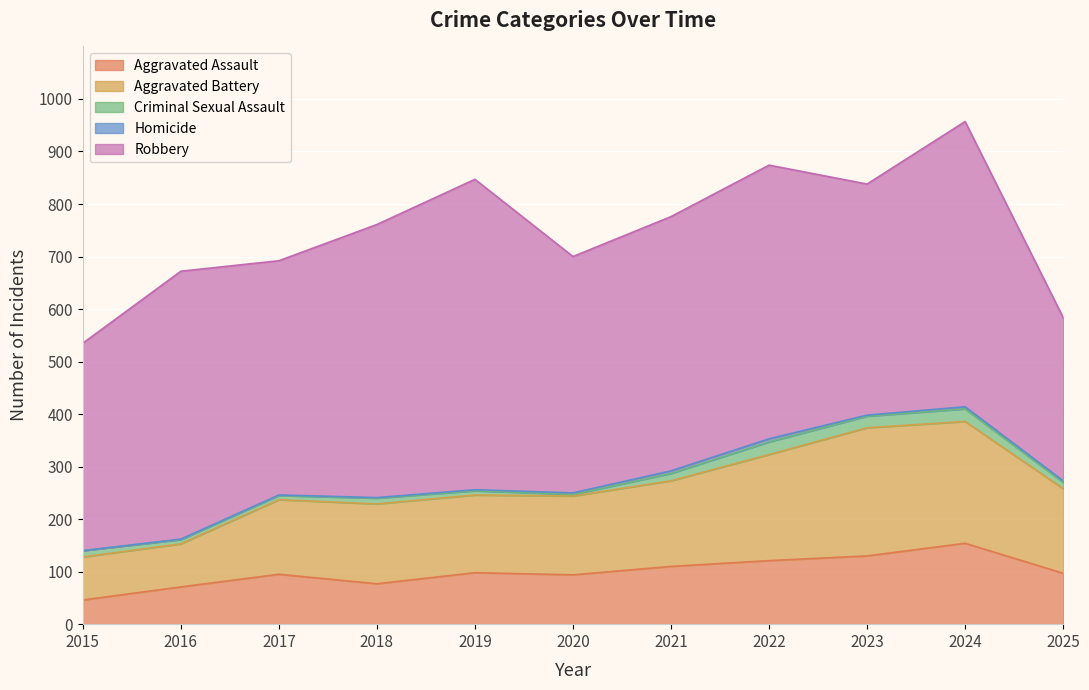

What value does the Criminal Sexual Assault series have at 2024, to the nearest 10?

20